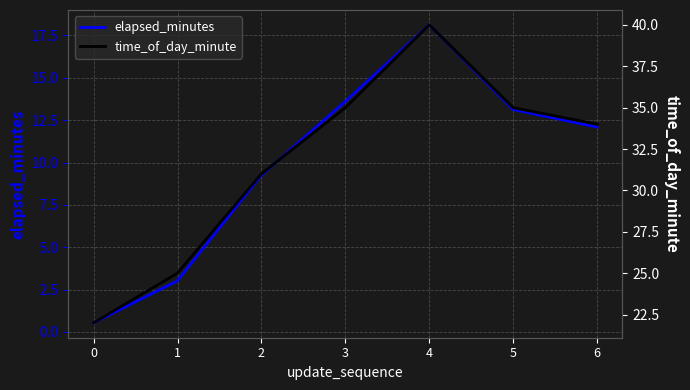

How many lines are shown in the chart?

2